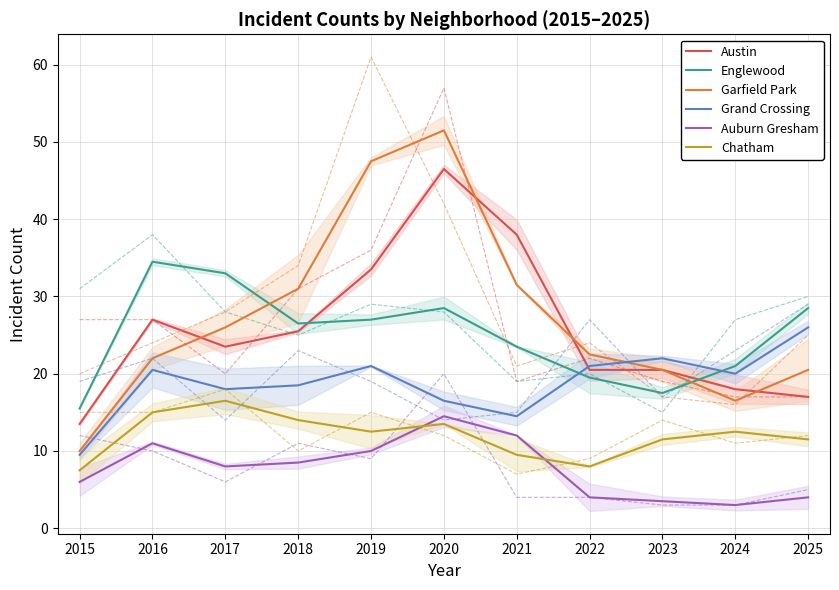

At how many categories does at least one series exceed 38?

2